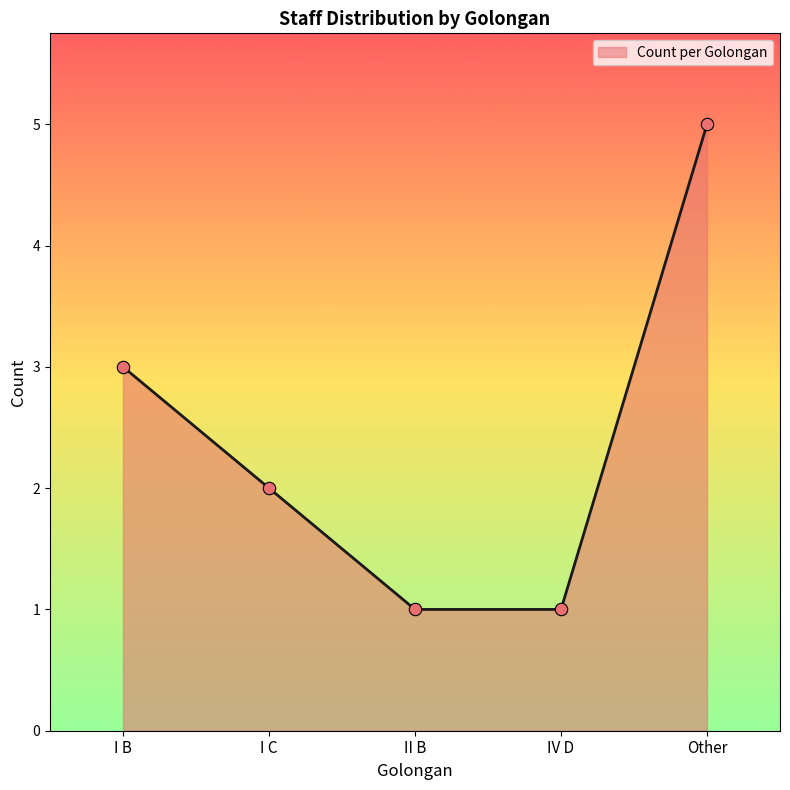

Which has a higher value, Other or IV D?

Other